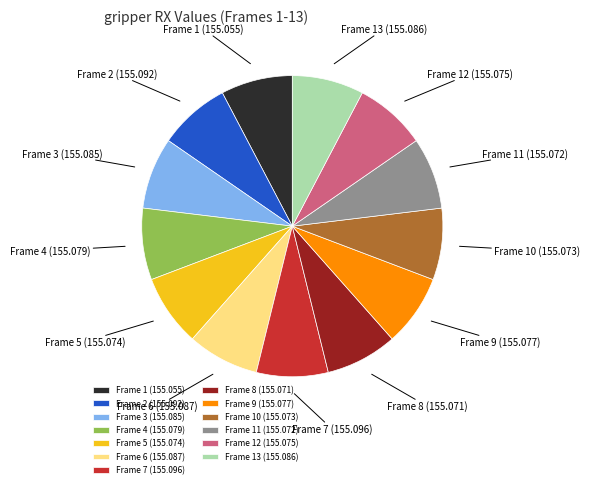

Combined, do Frame 6 (155.087) and Frame 12 (155.075) account for over 50%?

No